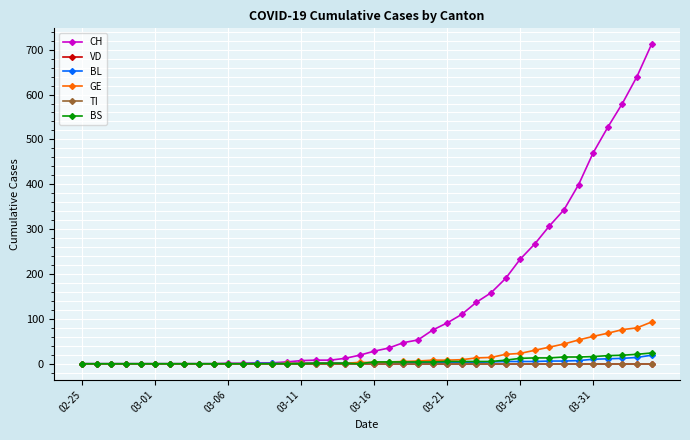

What is the sum of all BS values?

217